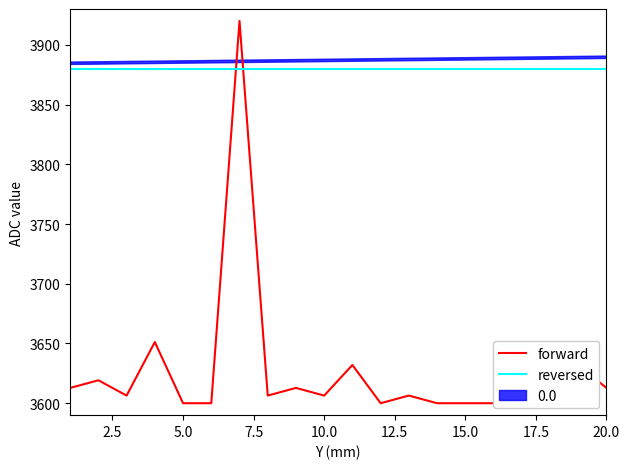

How many times do forward and reversed cross each other?

2